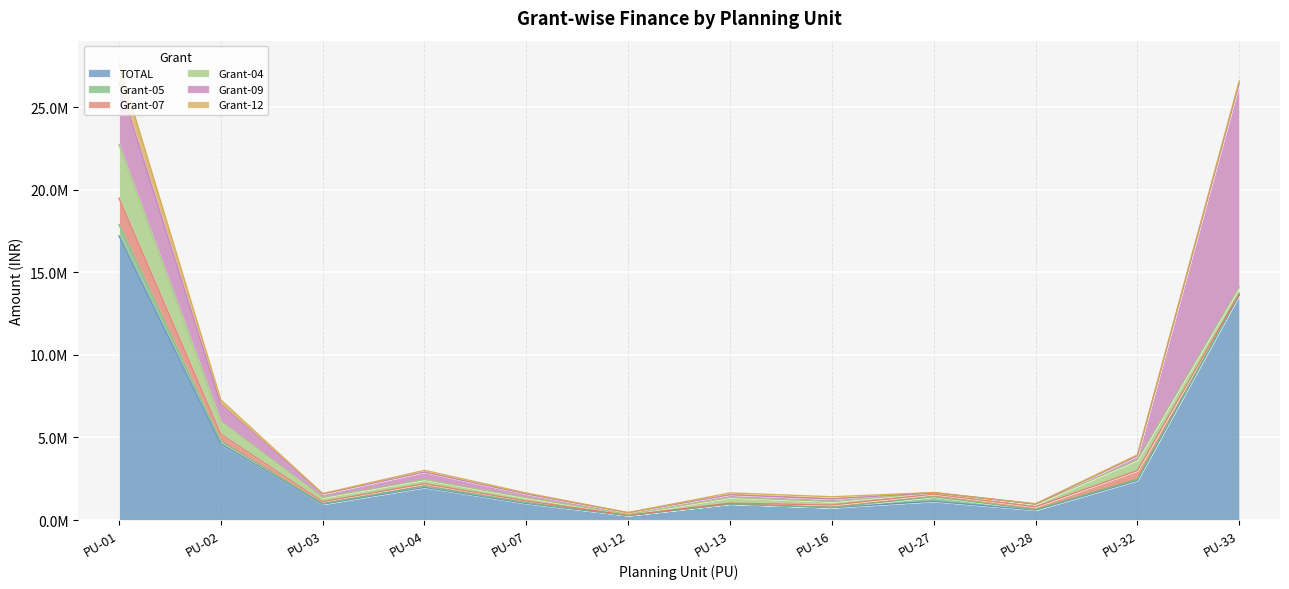

Reading right to left, extract all data points from this chart.

TOTAL: 13626281	2395769	602192	1132413	749161	969718	269447	1003413	1973451	960626	4601849	17210194
Grant-05: 59455	75565	28783	274296	6434	10021	4673	53472	82759	38498	174431	682966
Grant-07: 36110	522155	168792	159931	150034	38574	19751	98117	140721	112535	412844	1606123
Grant-04: 382017	644062	153773	80009	213418	344246	47312	195736	248979	254117	782629	3246044
Grant-09: 12350923	246086	15131	13030	153990	166281	107312	220707	455561	211439	1026291	3792391
Grant-12: 136522	62839	12535	5418	133431	113468	350	64676	108308	23389	280887	1114457